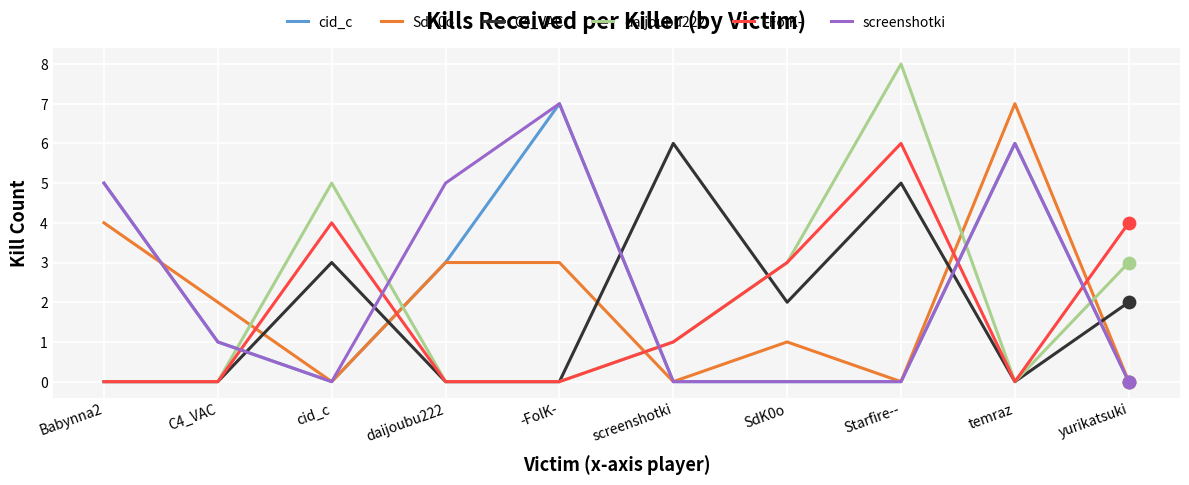

At how many categories does at least one series exceed 1?

10